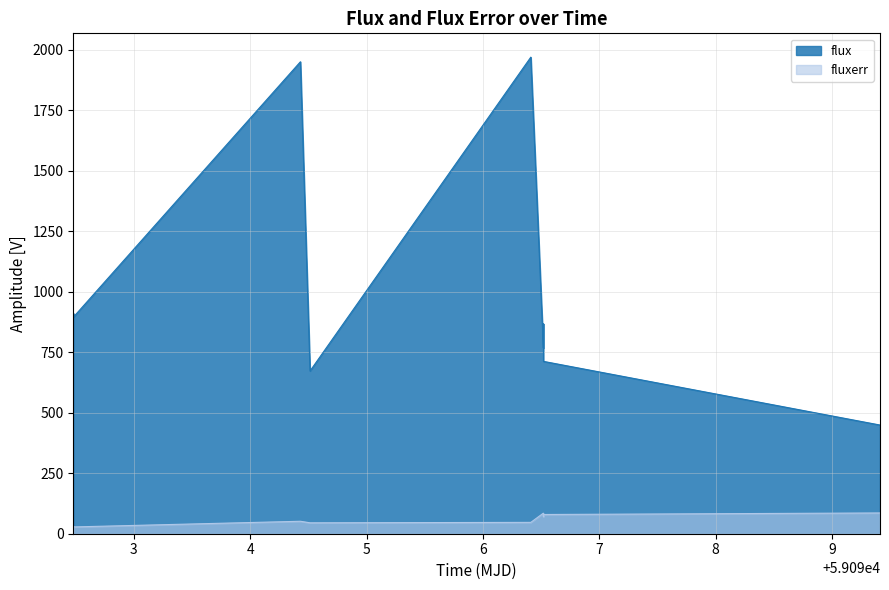

What position from the right is 59099.41166670015?

1